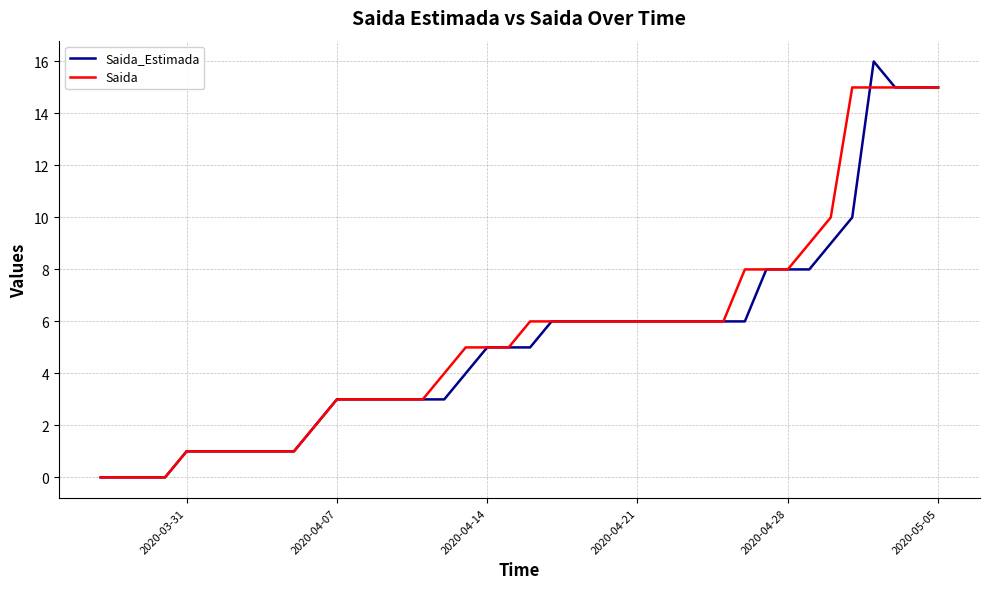

What are all the series names shown in the legend?

Saida_Estimada, Saida